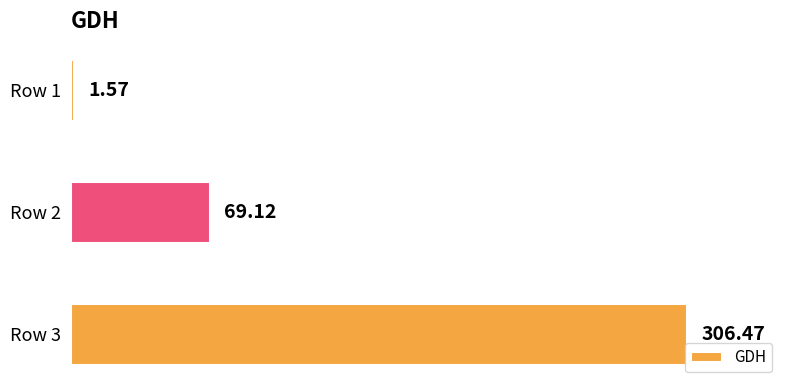

Where is the data nearest to the value 154?

Row 2